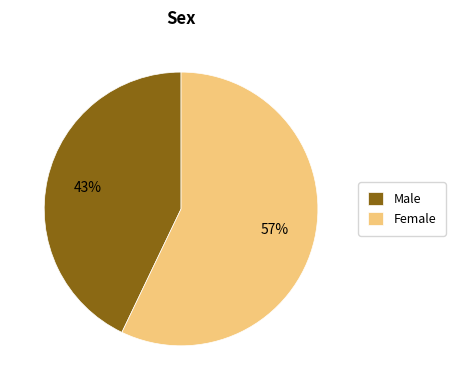

The Male slice represents 50% of the pie. True or false?

False